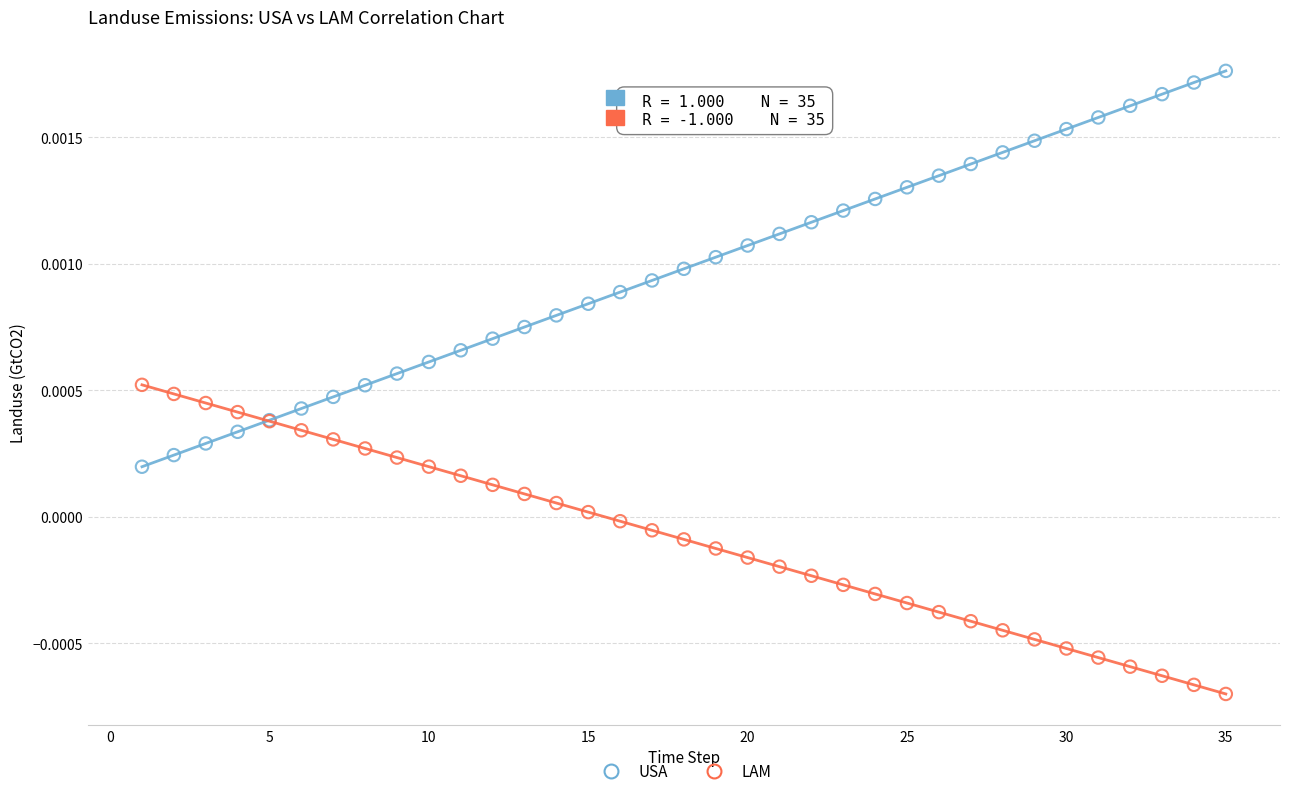

What is the X range (max minus min) for the scatter plot?

34.0